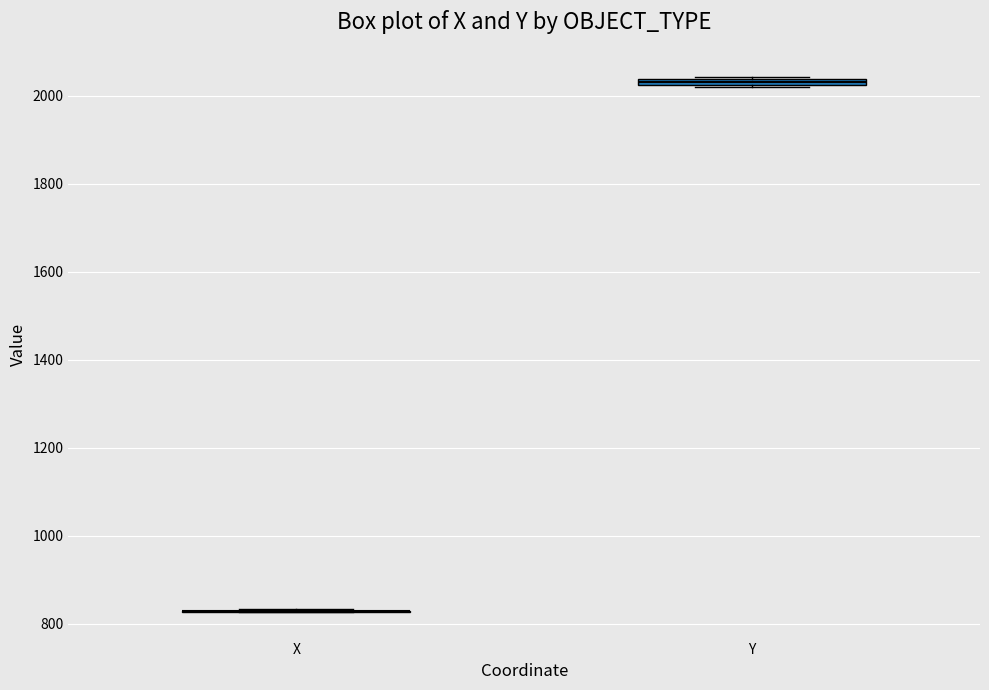

Where is the lower edge of the box for Y on the y-axis? The values are not printed on the chart, so give them approximately, as read against the axis.

2020